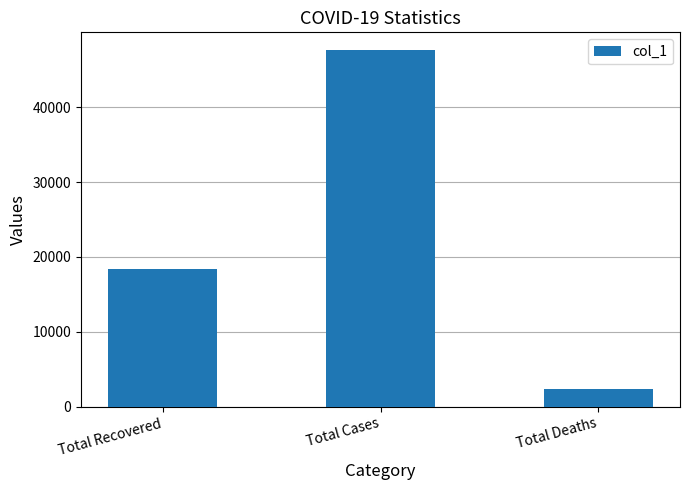

What is the difference between the maximum and minimum values?

45192